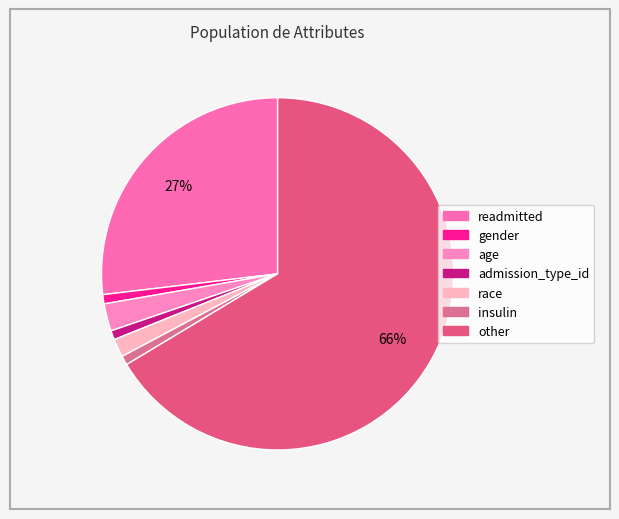

Combined, do admission_type_id and readmitted account for over 50%?

No